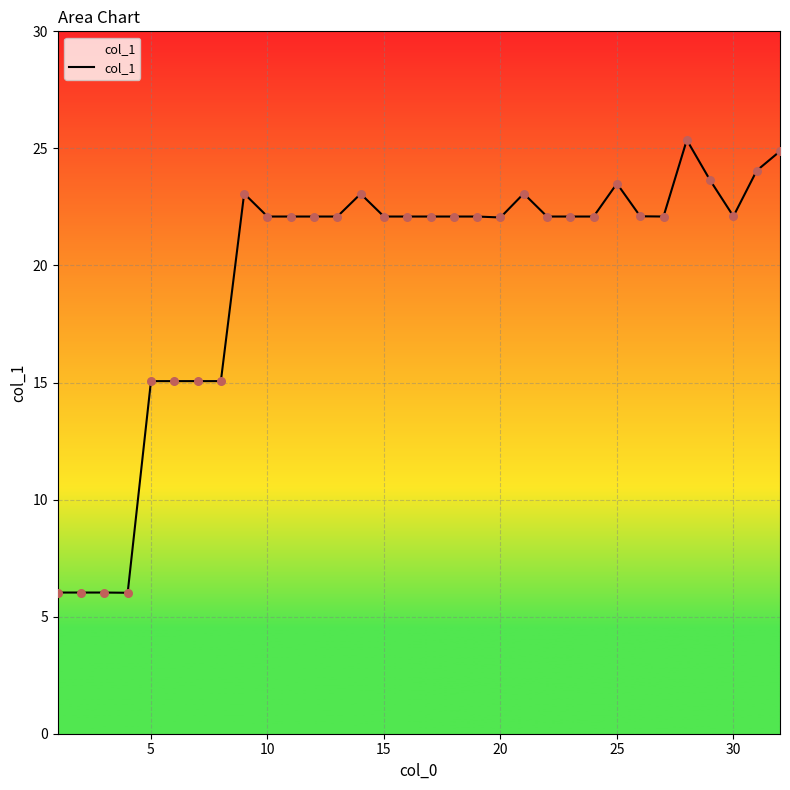

What is the difference between the maximum and minimum values?

19.3